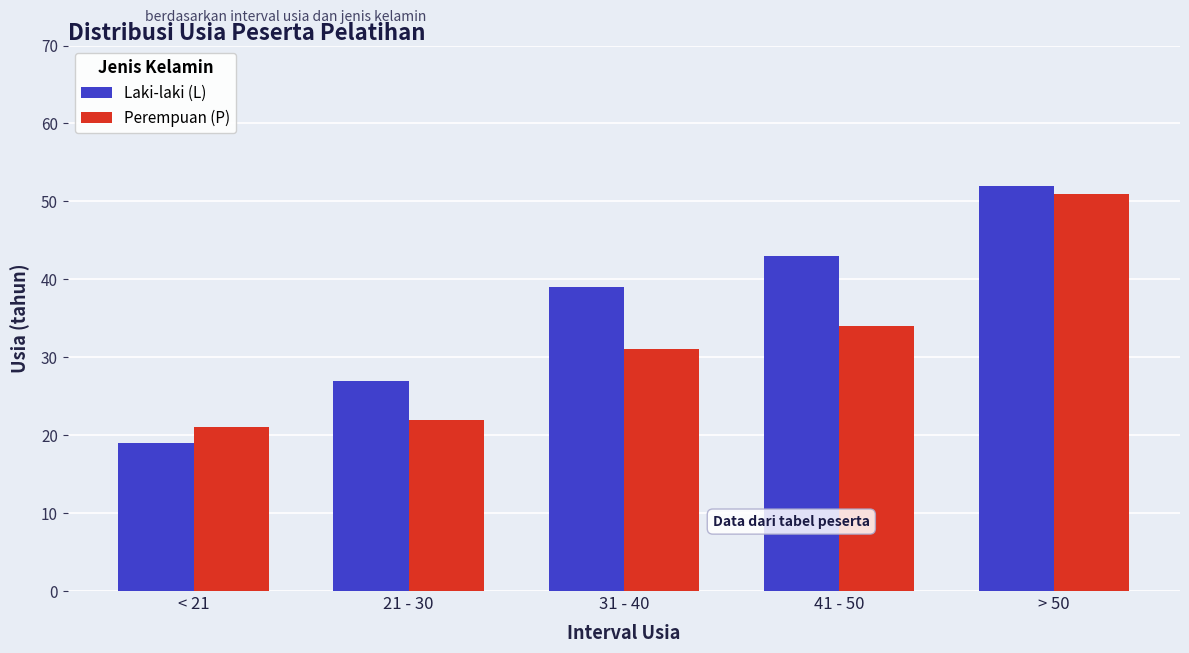

Reading left to right, list all the values displayed in this chart.

Laki-laki (L): < 21=19	21 - 30=27	31 - 40=39	41 - 50=43	> 50=52
Perempuan (P): < 21=21	21 - 30=22	31 - 40=31	41 - 50=34	> 50=51